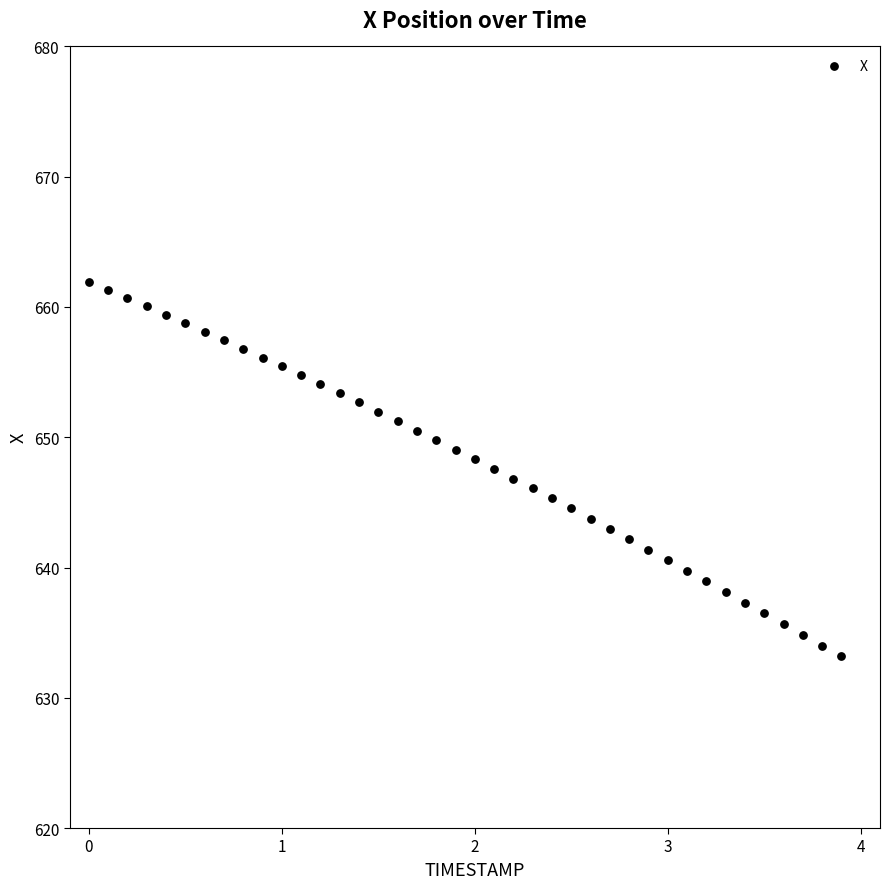

What is the range of Y values (max minus min)?

28.7